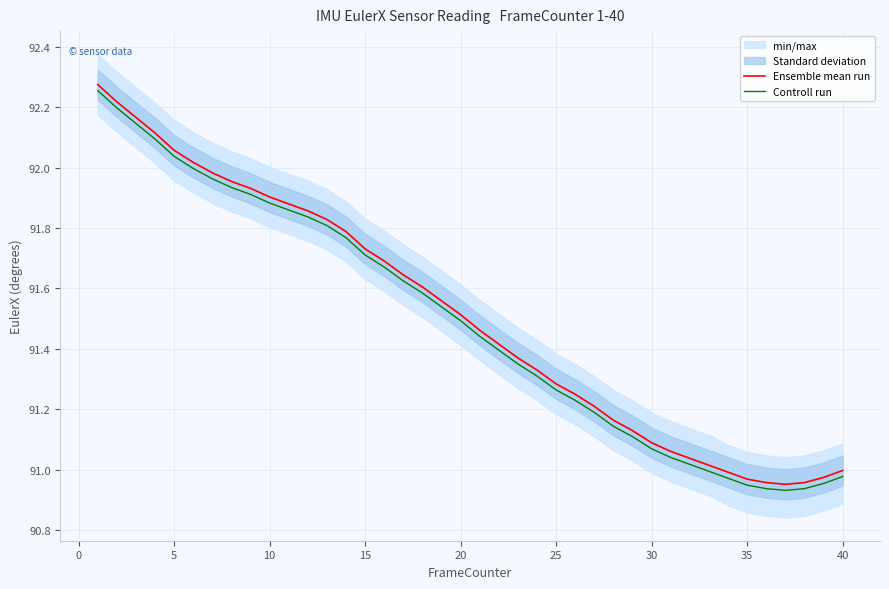

True or false: Controll run and Ensemble mean run intersect in this chart.

False